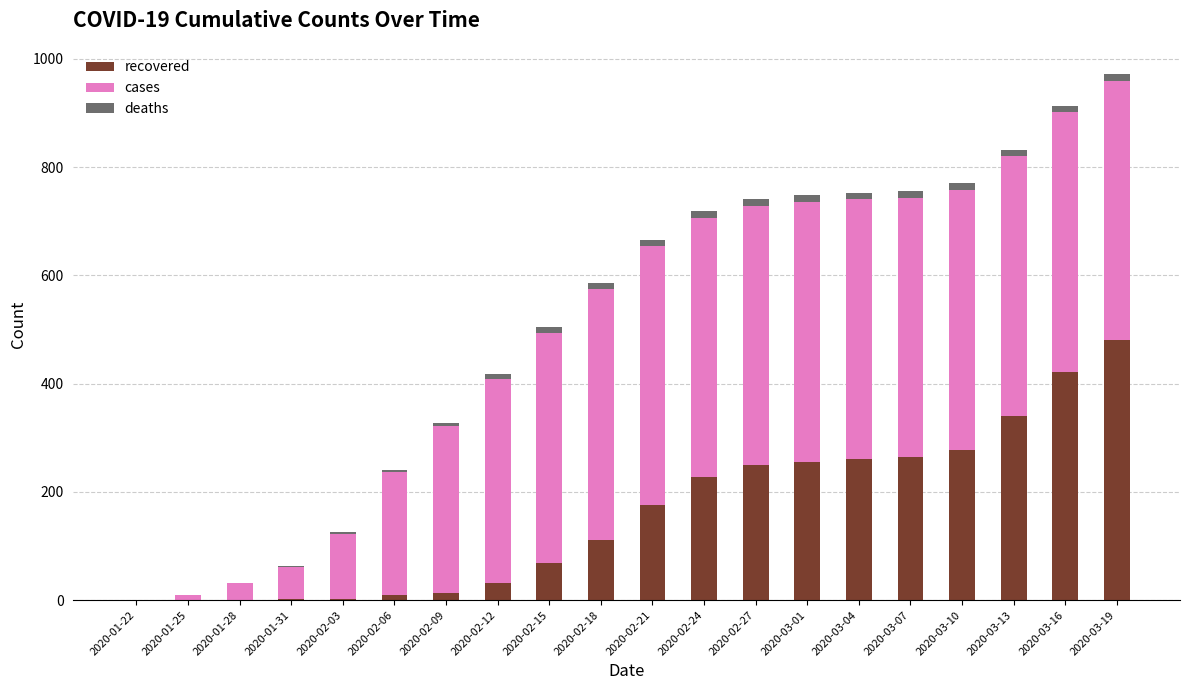

What is the highest value of the recovered series?

480